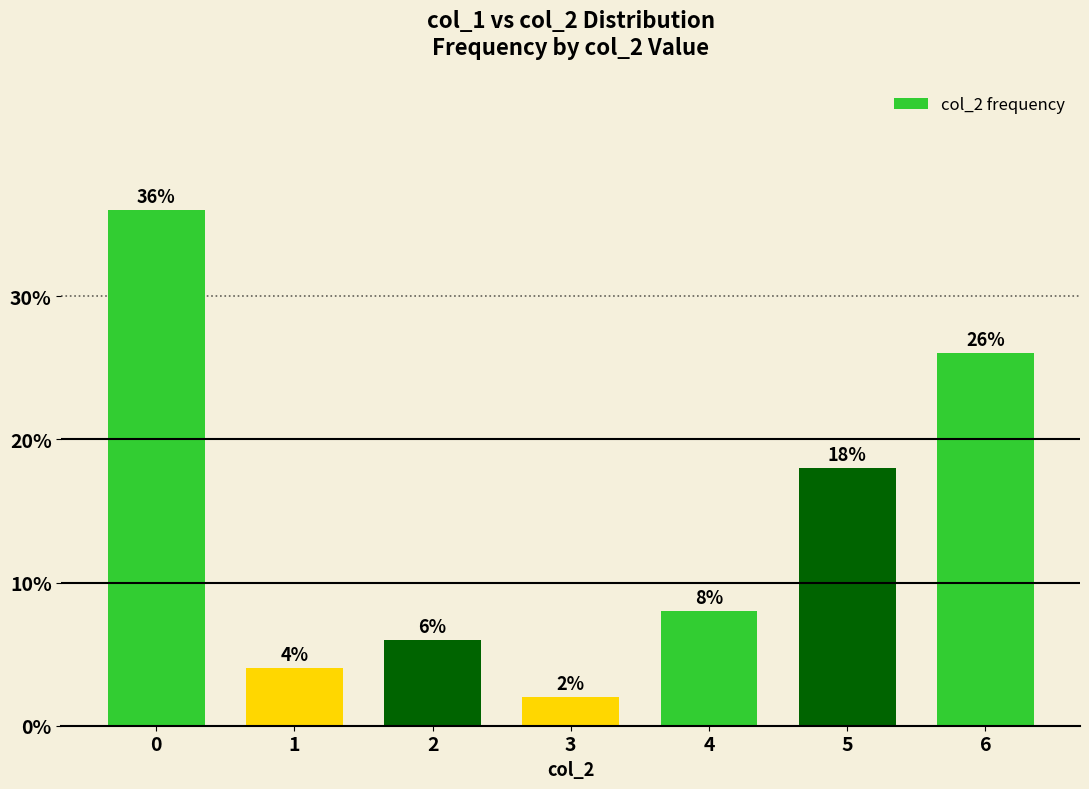

At which label is the value closest to 19?

5